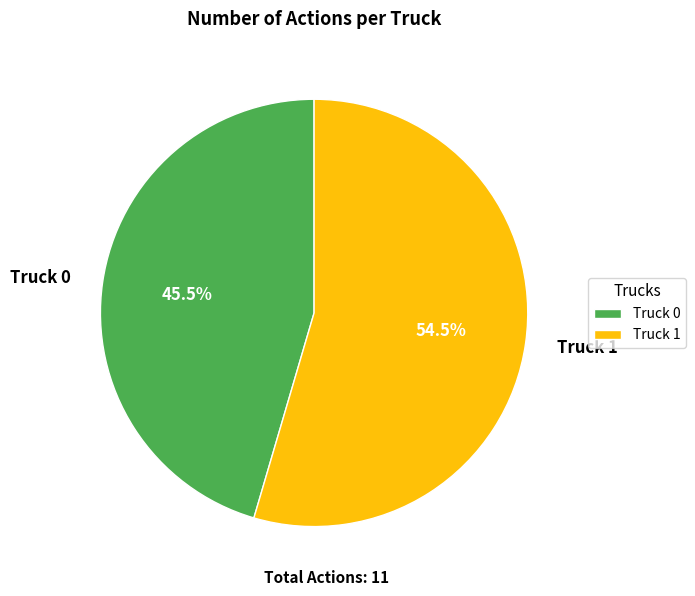

Rank the categories by value from highest to lowest.

Truck 1, Truck 0